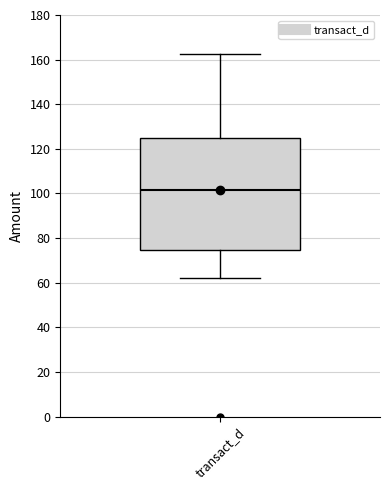

Read this box plot against the y-axis: the position of the median line, the range covered by the box, and the ends of both whiskers. The values are not printed on the chart, so give them approximately, as read against the axis.

median 102, box 74 to 124, whiskers 62 to 162